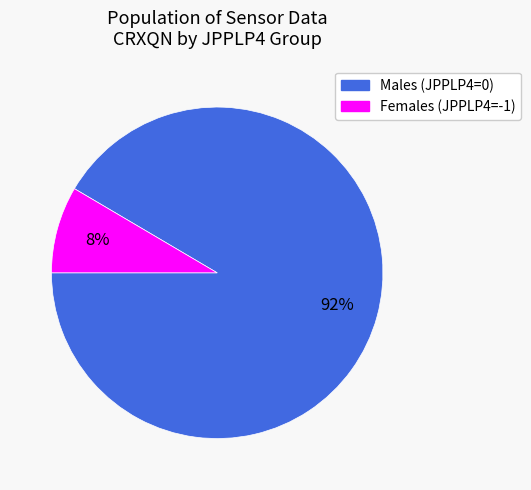

How many slices are in this pie chart?

2